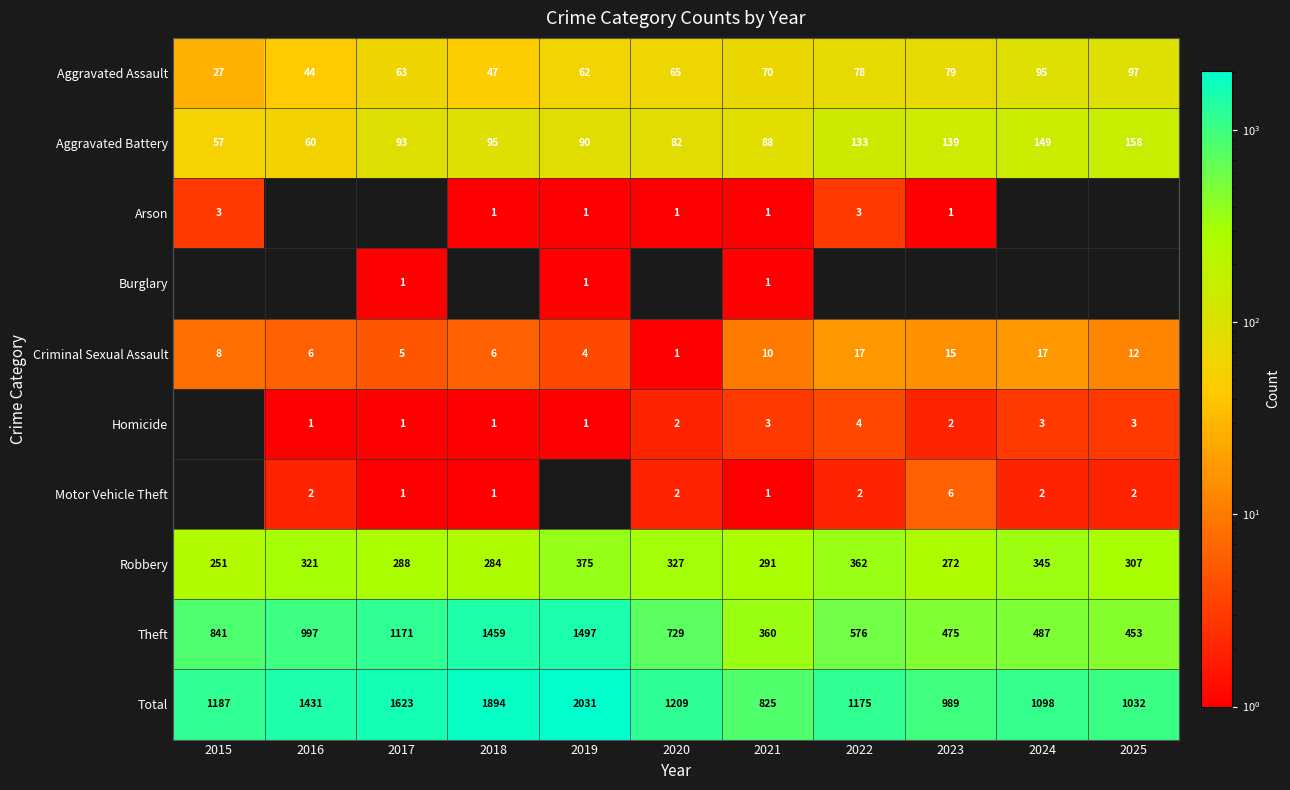

Is the value of Theft at 2019 greater than the value of Aggravated Assault at 2019?

Yes